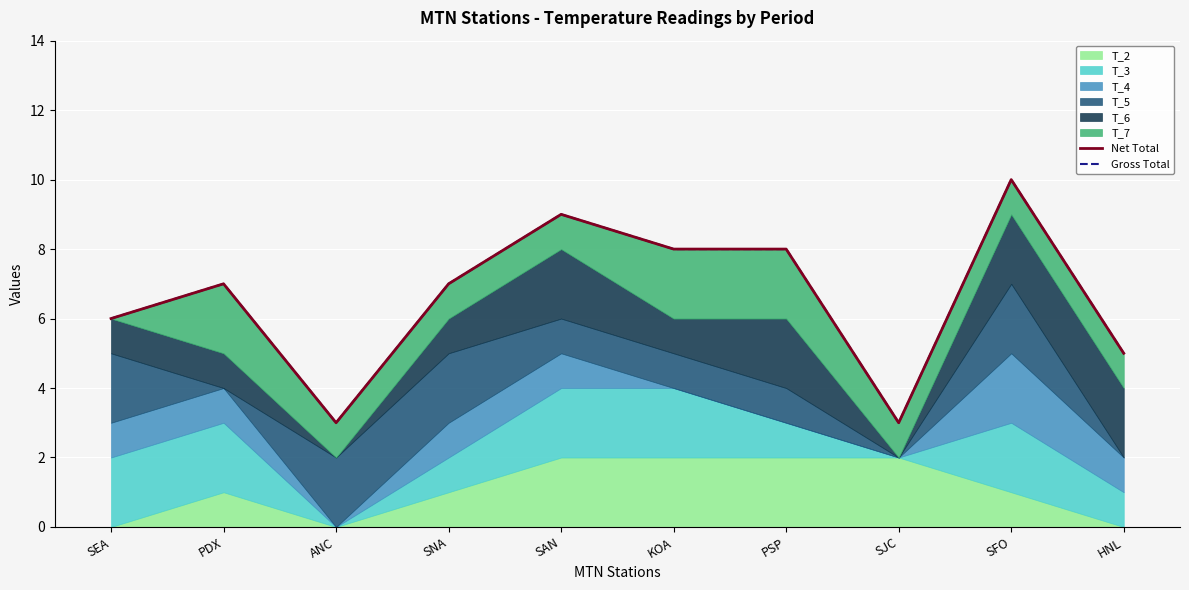

Between PDX and HNL, which series saw the biggest shift?

Net Total